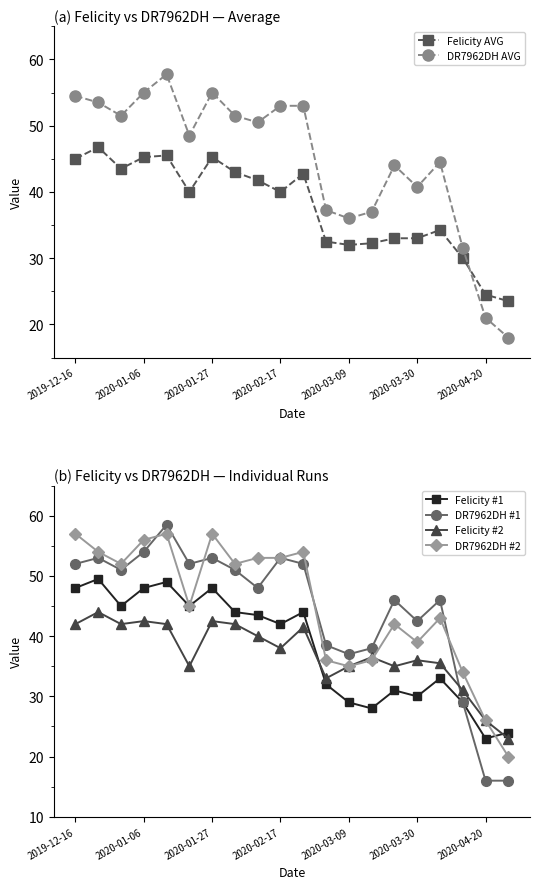

Which series ends up on top after the final intersection of DR7962DH AVG and Felicity #2?

Felicity #2